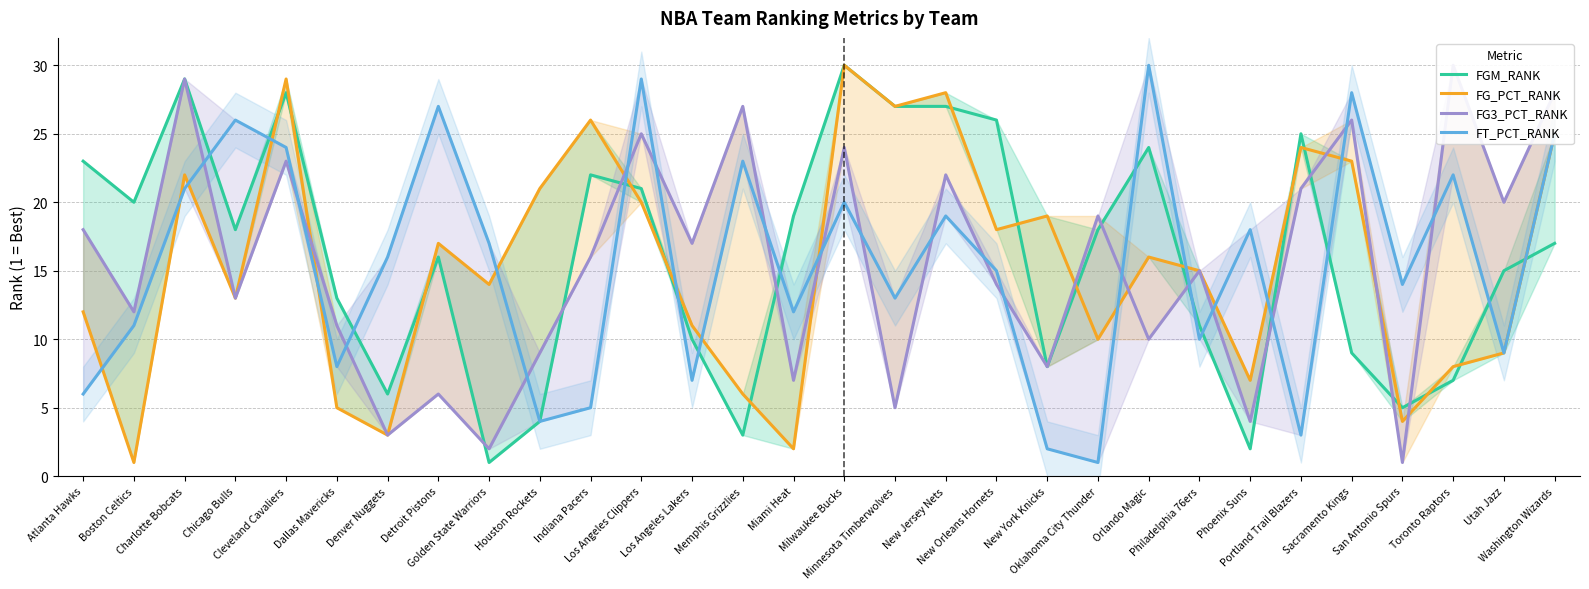

Between Atlanta Hawks and Washington Wizards, which is larger?

Atlanta Hawks